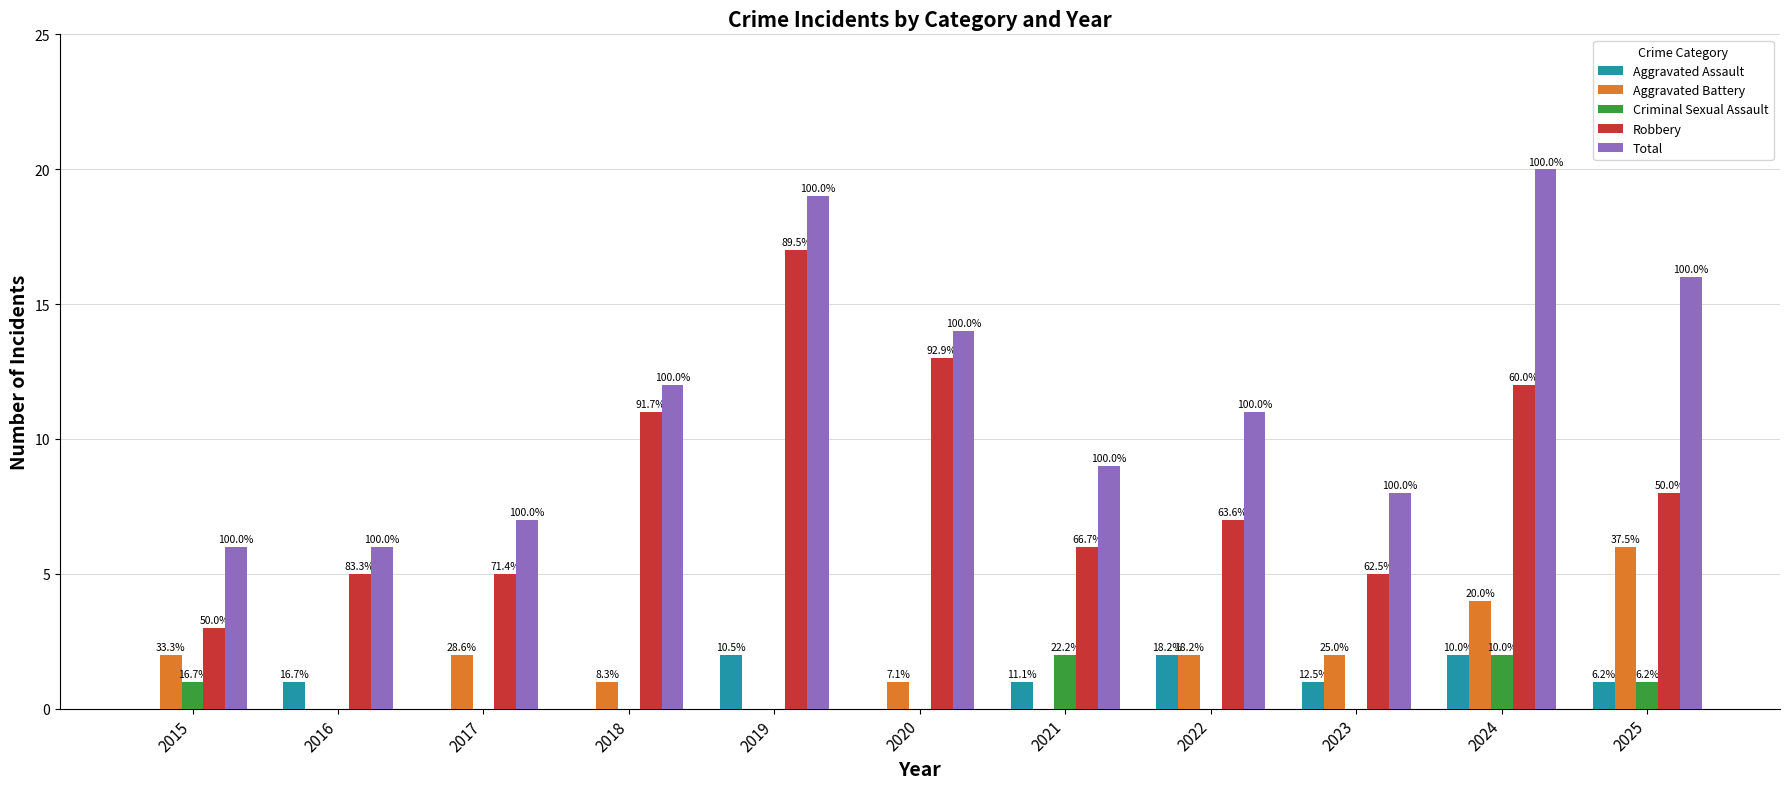

Between 2015 and 2021, which series saw the biggest shift?

Robbery